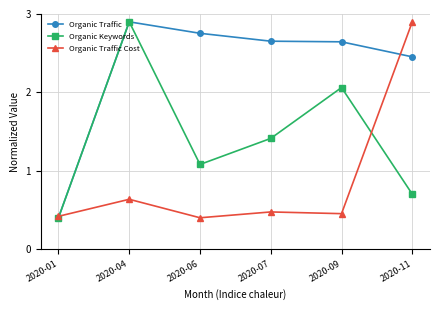

Between 2020-04 and 2020-11, which series saw the biggest shift?

Organic Traffic Cost